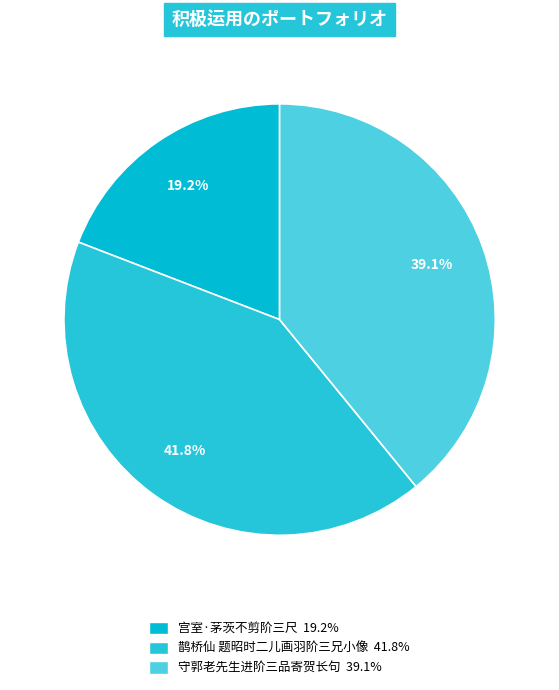

Count the number of slices in the pie.

3